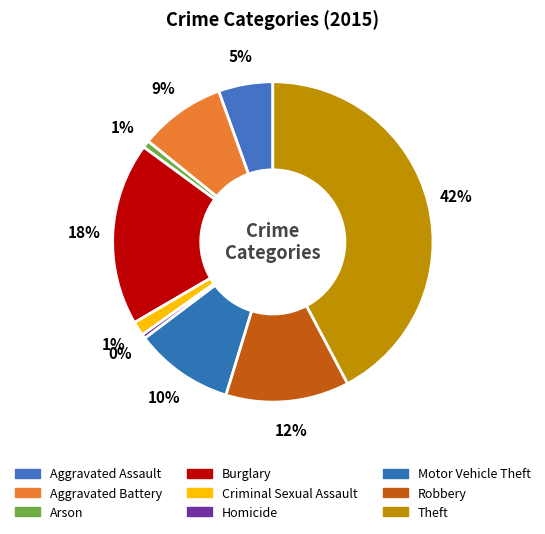

Between Robbery and Aggravated Battery, which is larger?

Robbery